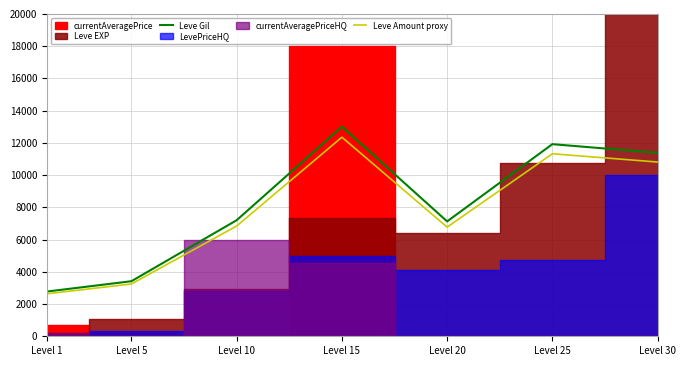

What is the difference between the maximum and second lowest values in the Leve Gil series?

9584.1